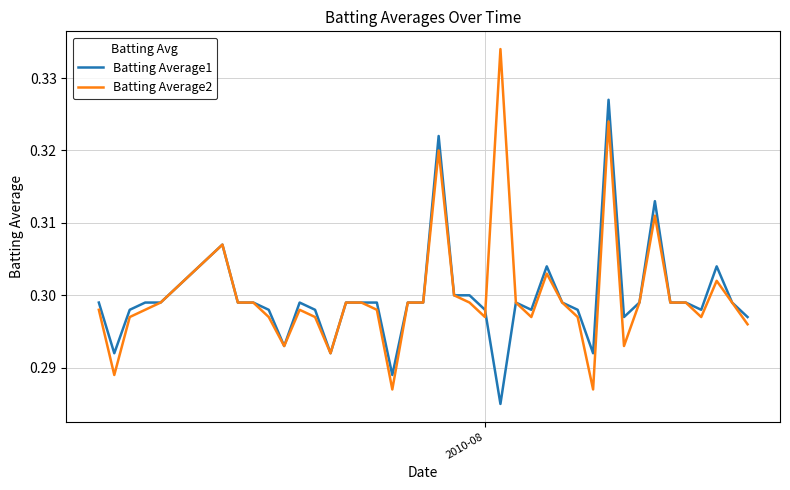

Which series has the largest range (max minus min)?

Batting Average2